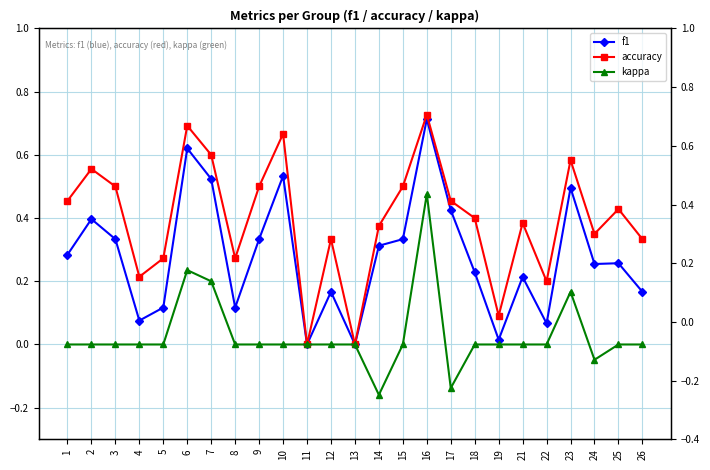

What is the maximum value shown in the chart?

0.7